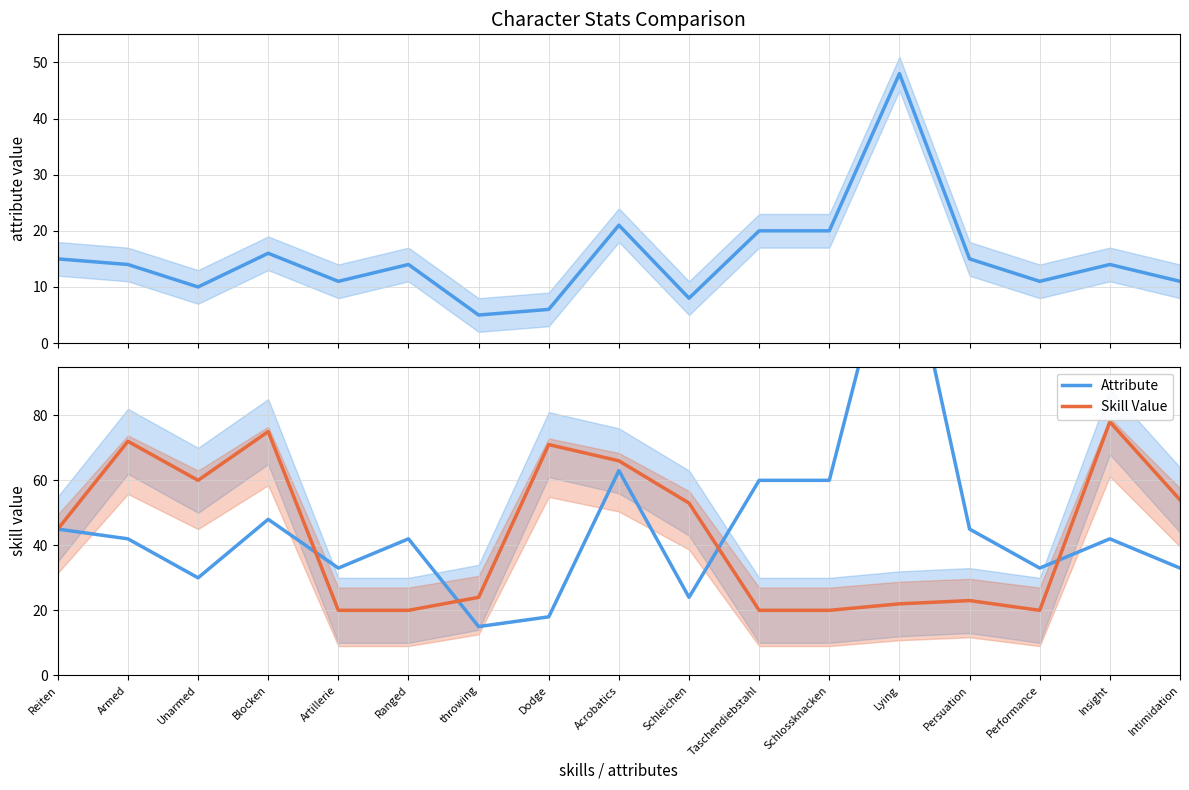

What is the lowest value of the Skill Value series?

20